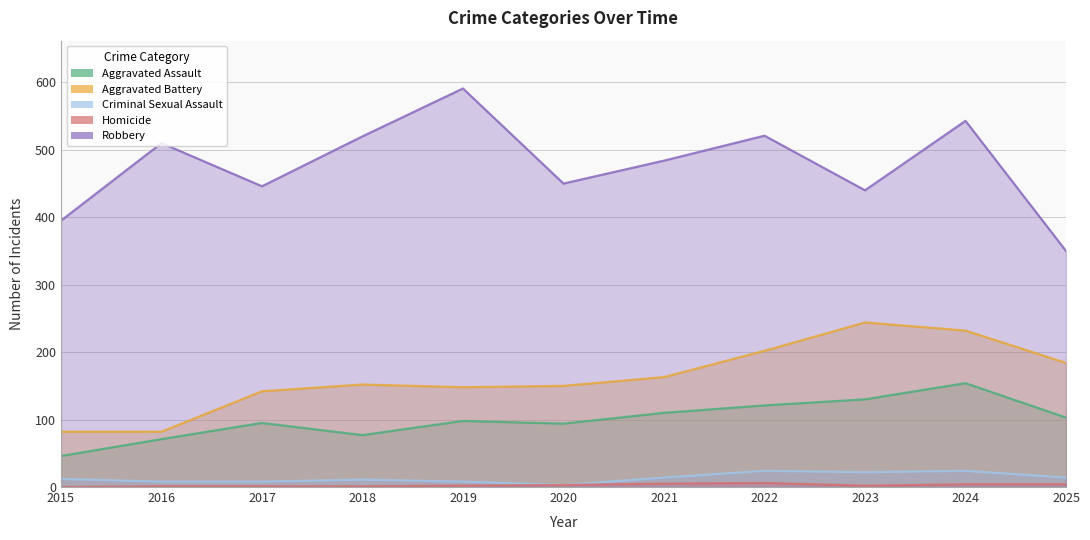

Which label corresponds to the largest value in the chart?

2019